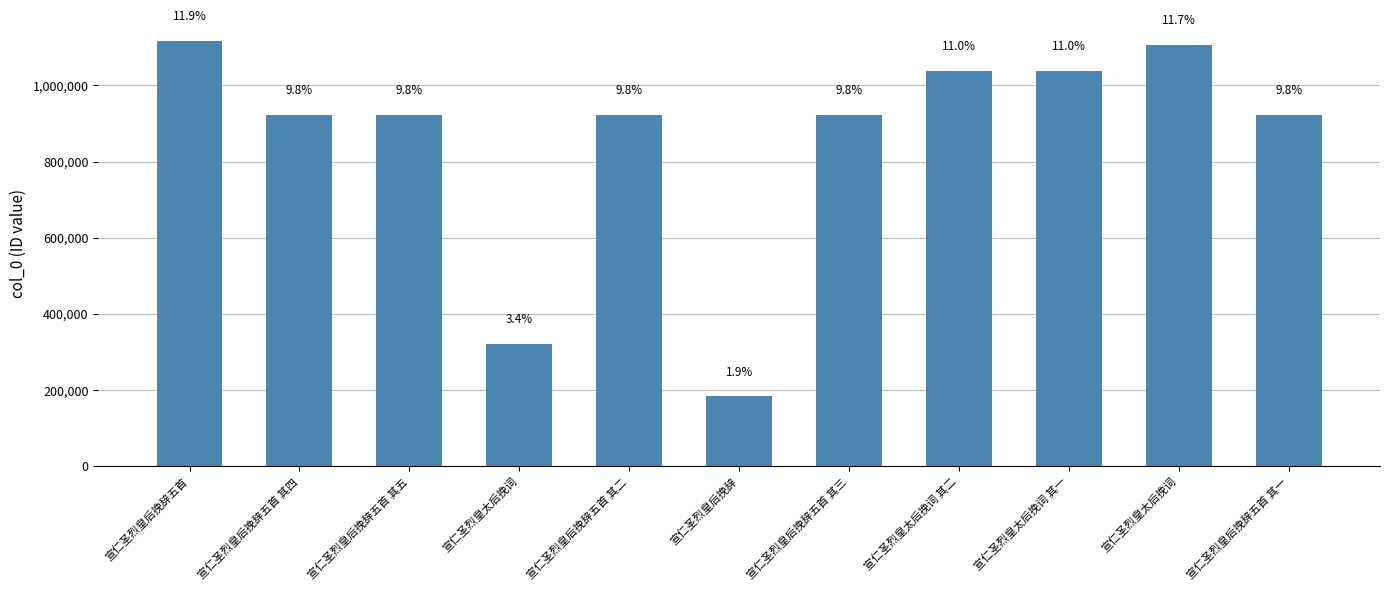

Are the bars horizontal?

No